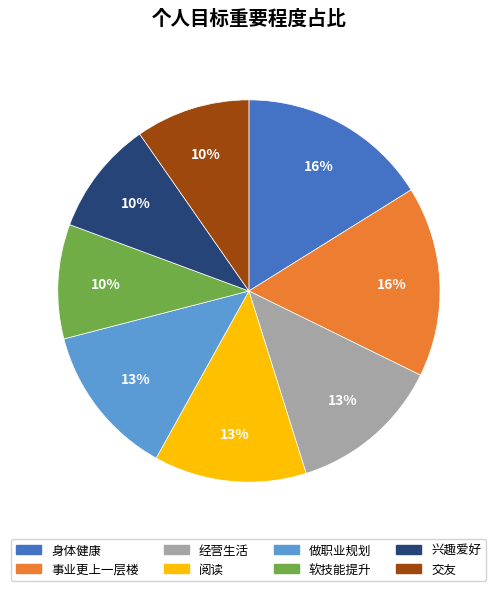

Combined, do 阅读 and 做职业规划 account for over 50%?

No